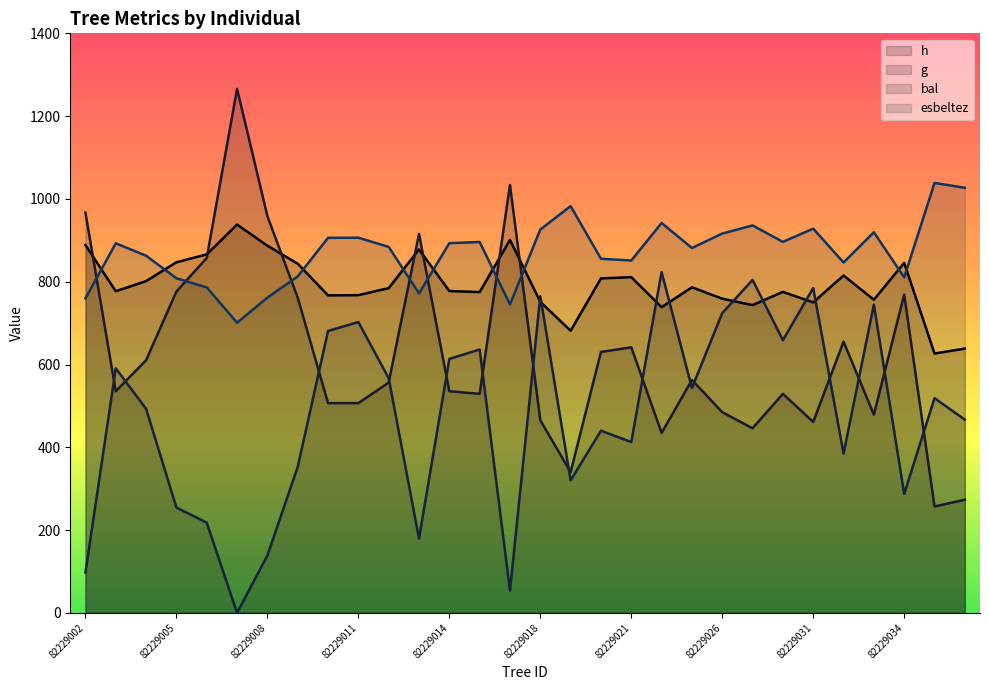

True or false: bal has more than 0 interior local peaks.

True